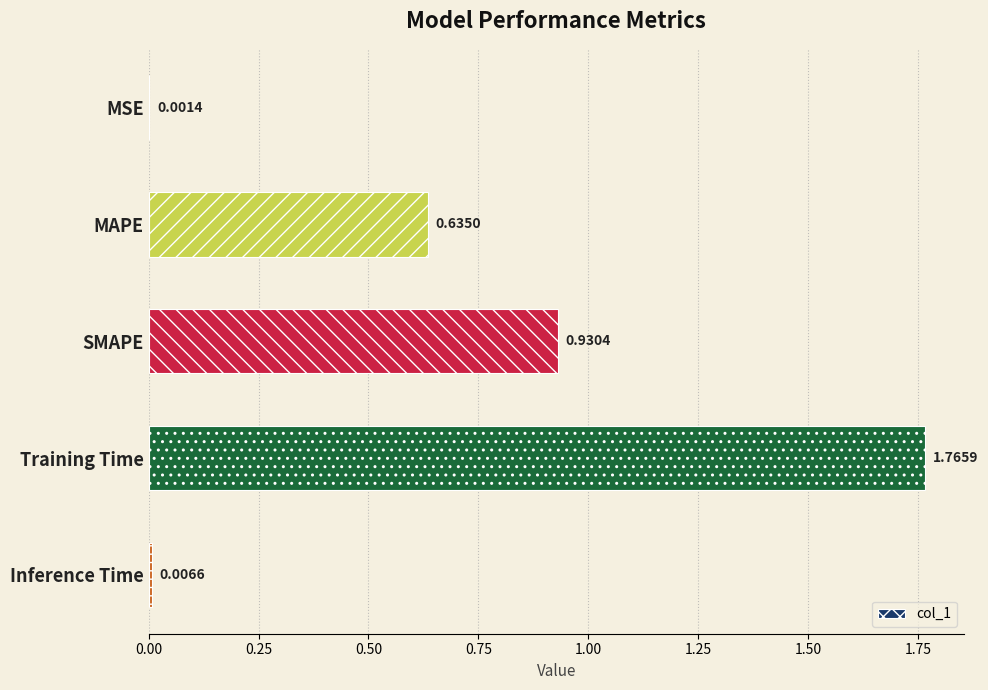

Between Training Time and MAPE, which is larger?

Training Time